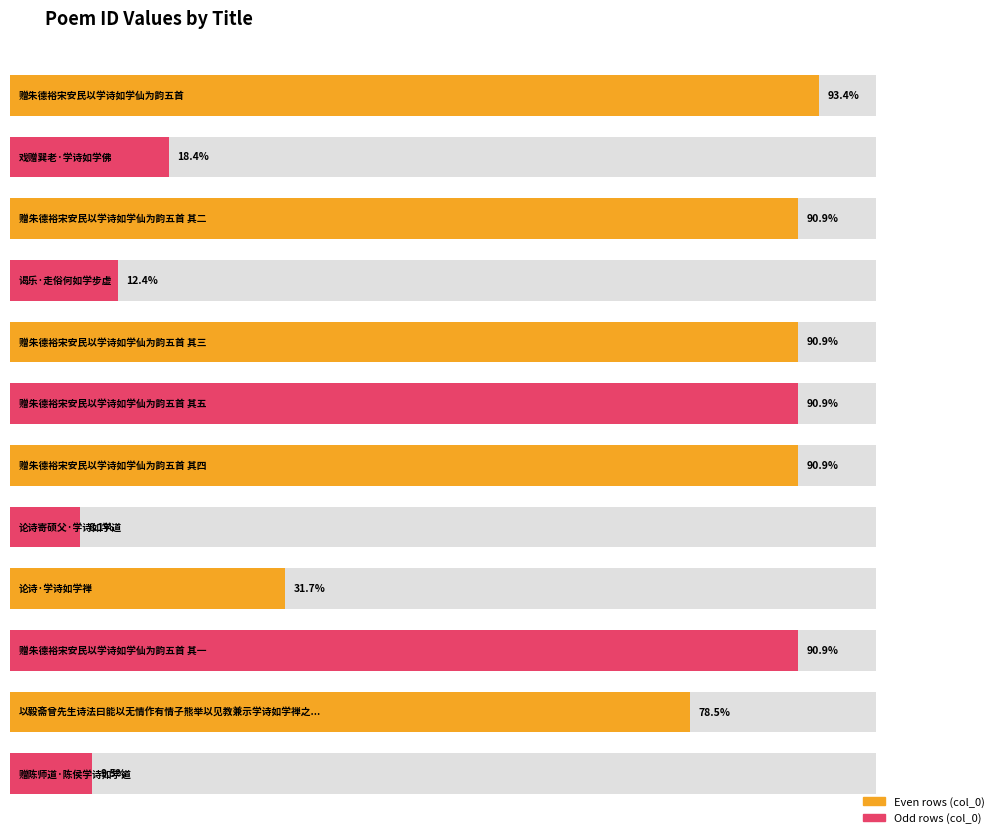

What is the sum of all values?

8480364